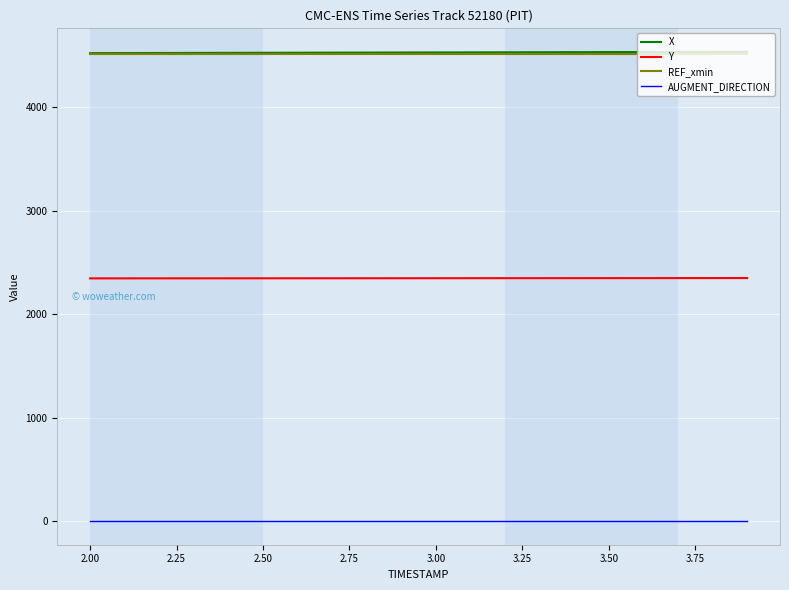

What is the lowest value of the Y series?

2347.2